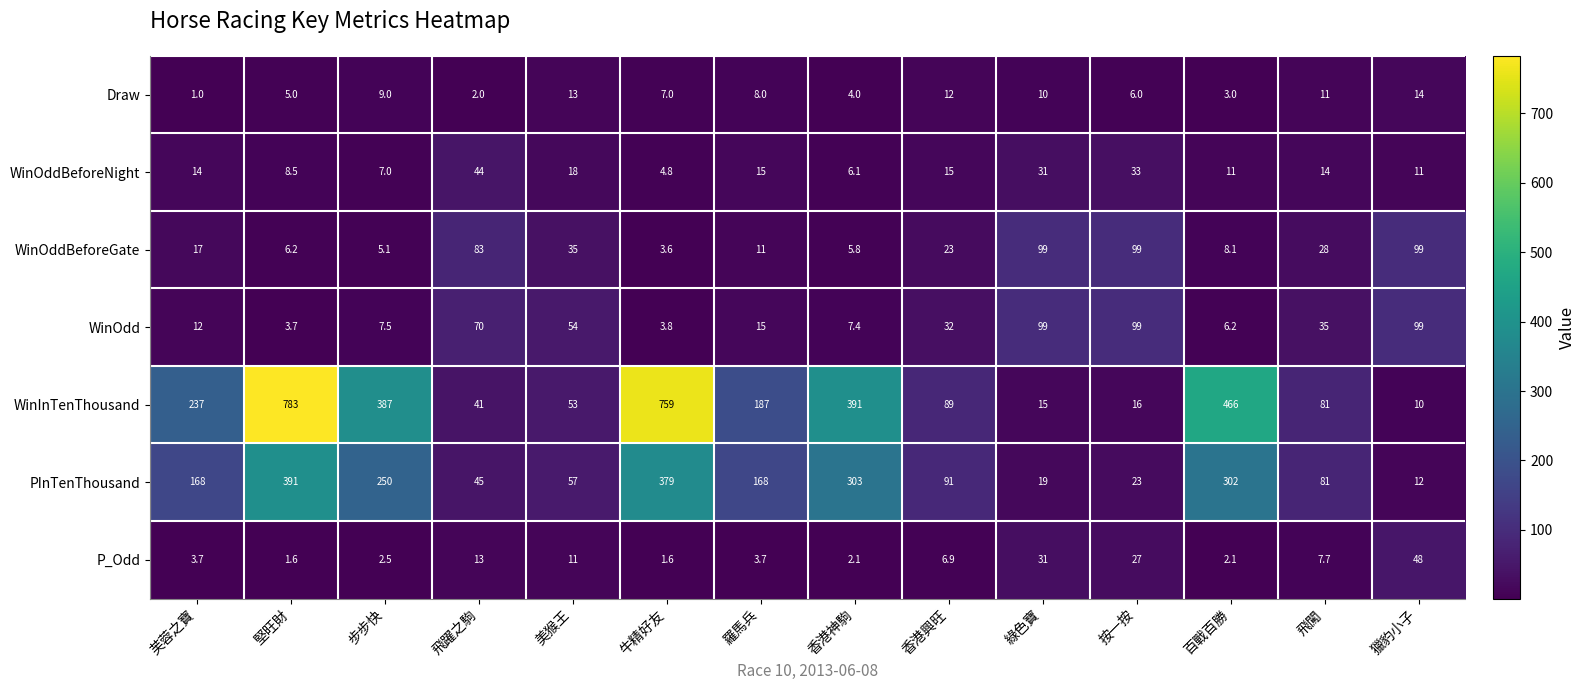

Is it true that WinOddBeforeGate equals 3.6 at 牛精好友?

True